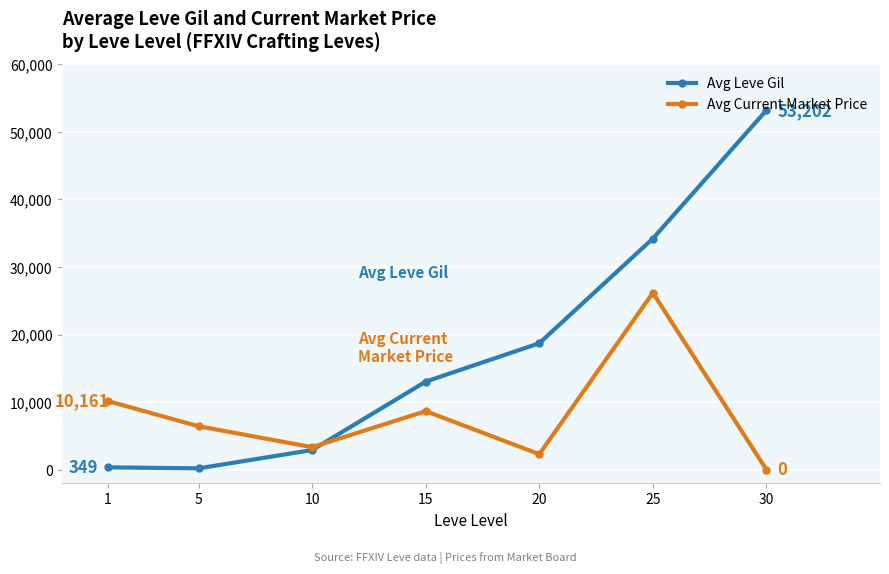

How many data points in Avg Current Market Price are above 6428?

4